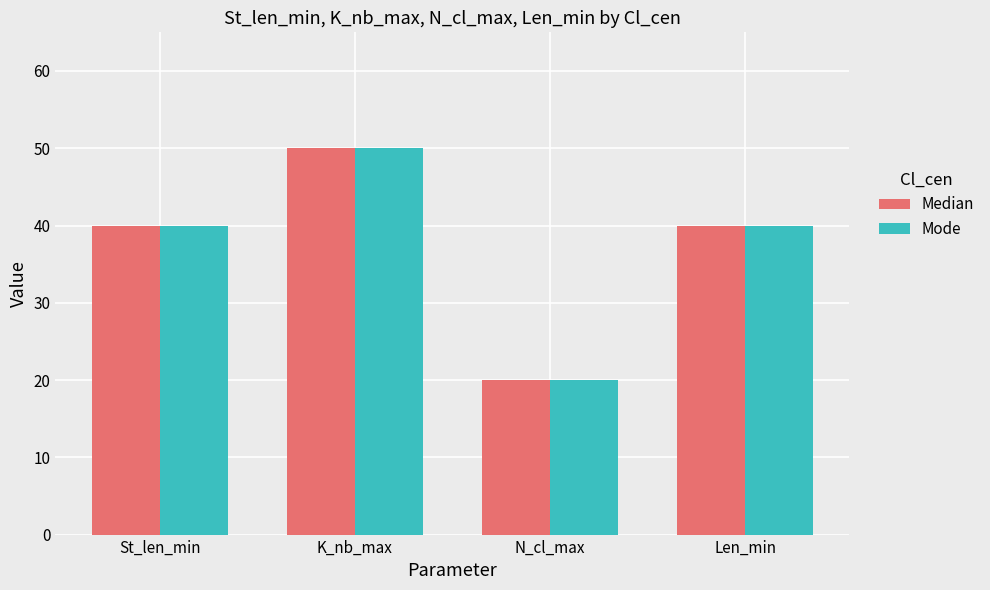

Does the chart contain any negative values?

No